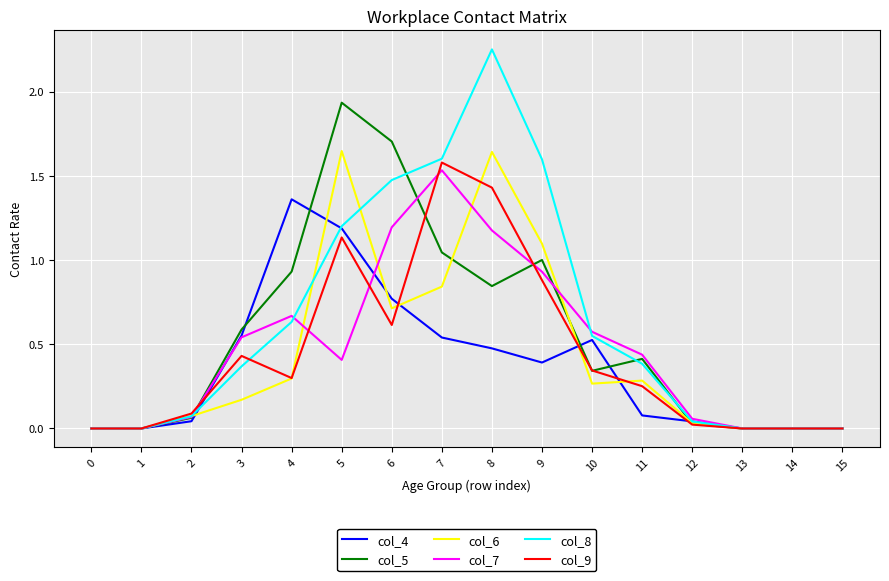

What are all the series names shown in the legend?

col_4, col_5, col_6, col_7, col_8, col_9